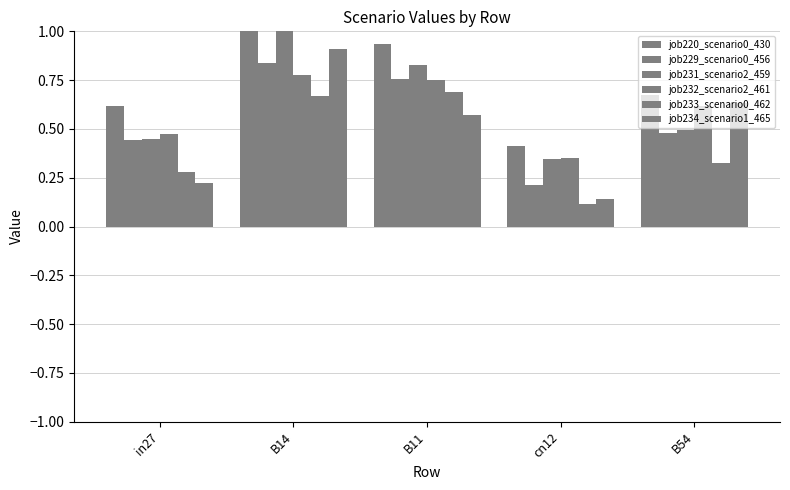

Which series changed the most between in27 and B11?

job233_scenario0_462